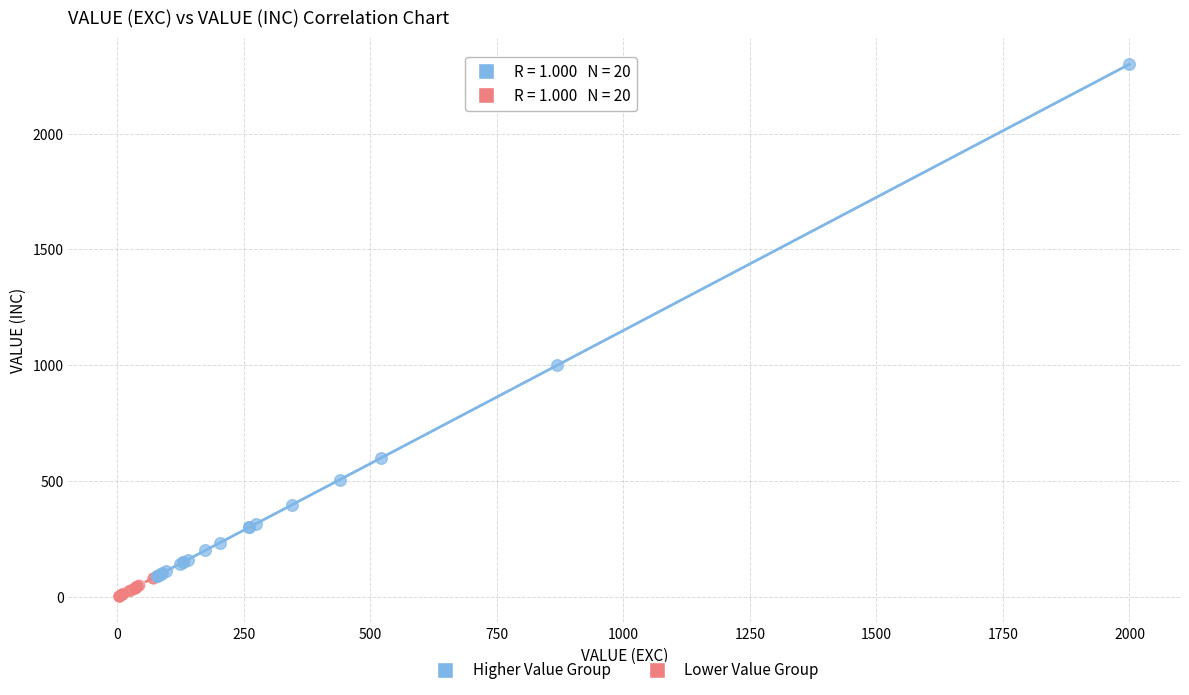

Which series reaches the maximum Y coordinate?

Higher Value Group